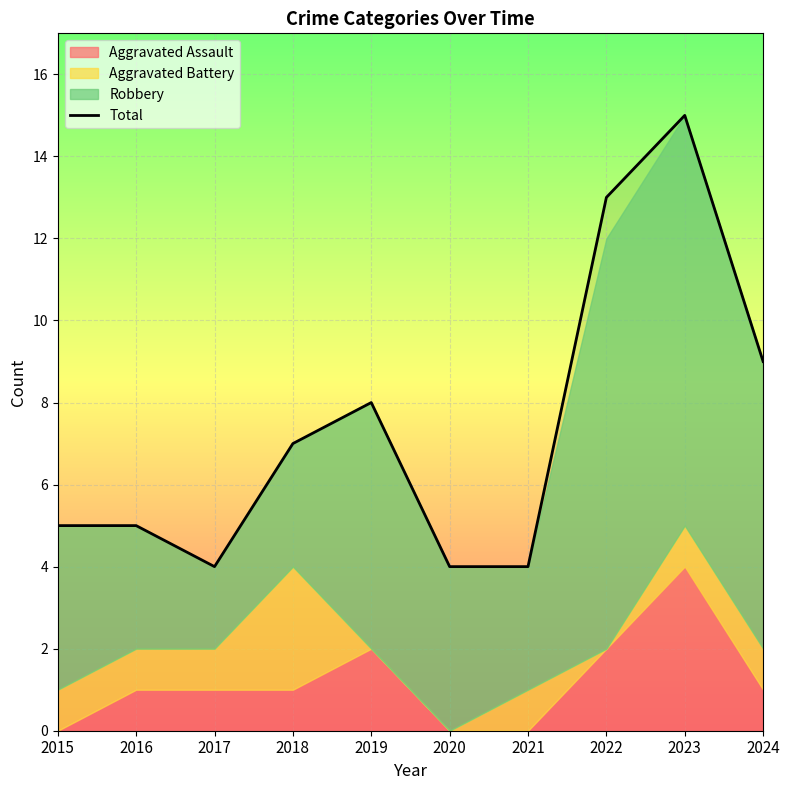

Where is the data nearest to the value 9?

2024